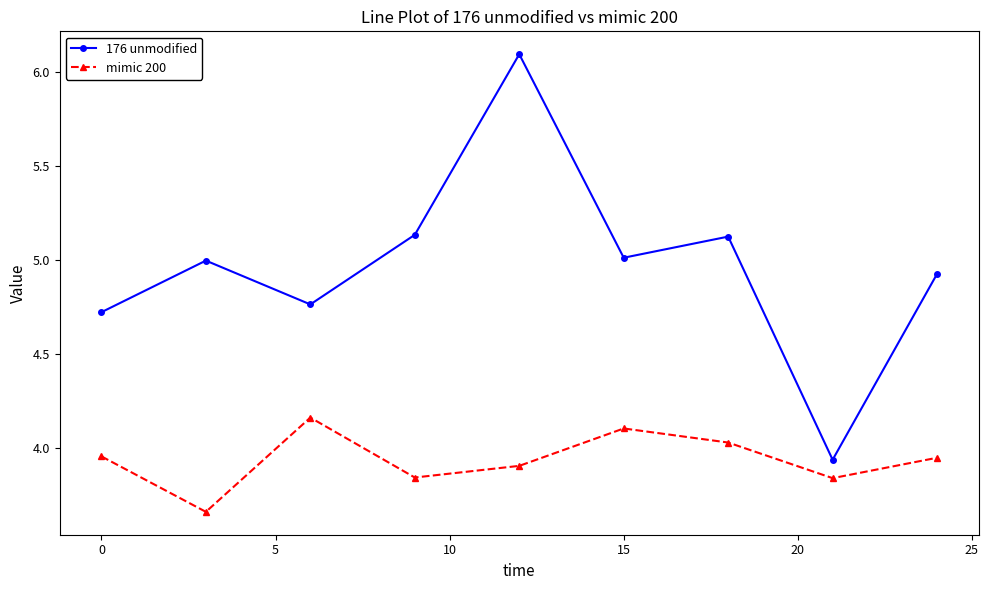

True or false: mimic 200 and 176 unmodified cross at least once.

False